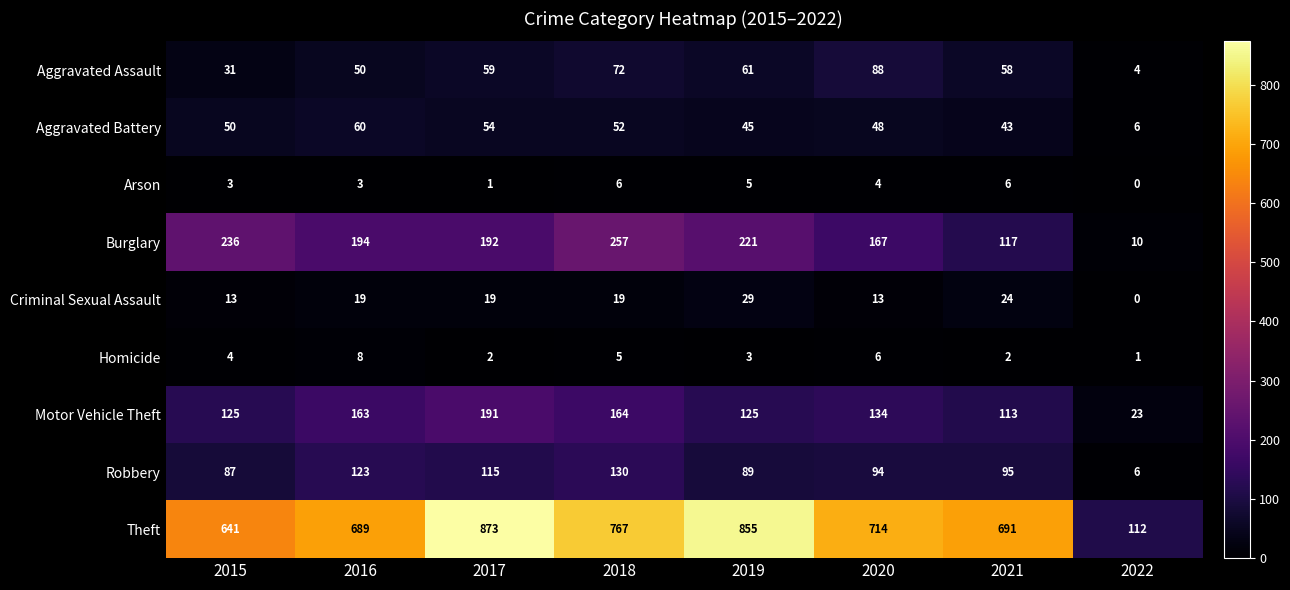

What is the average value of the Theft series?

668